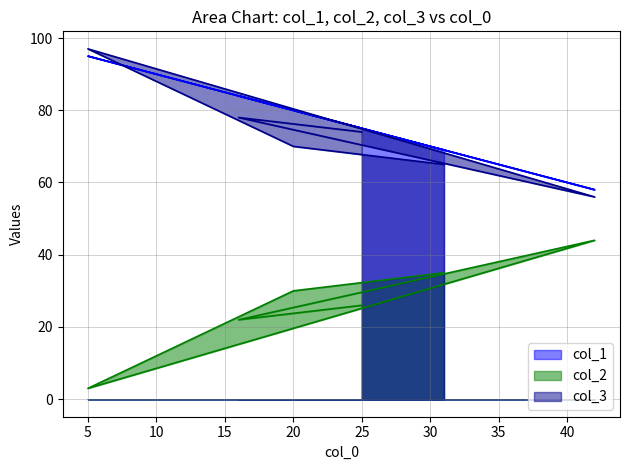

What is the sum of the col_3 values at 20 and 16?

148